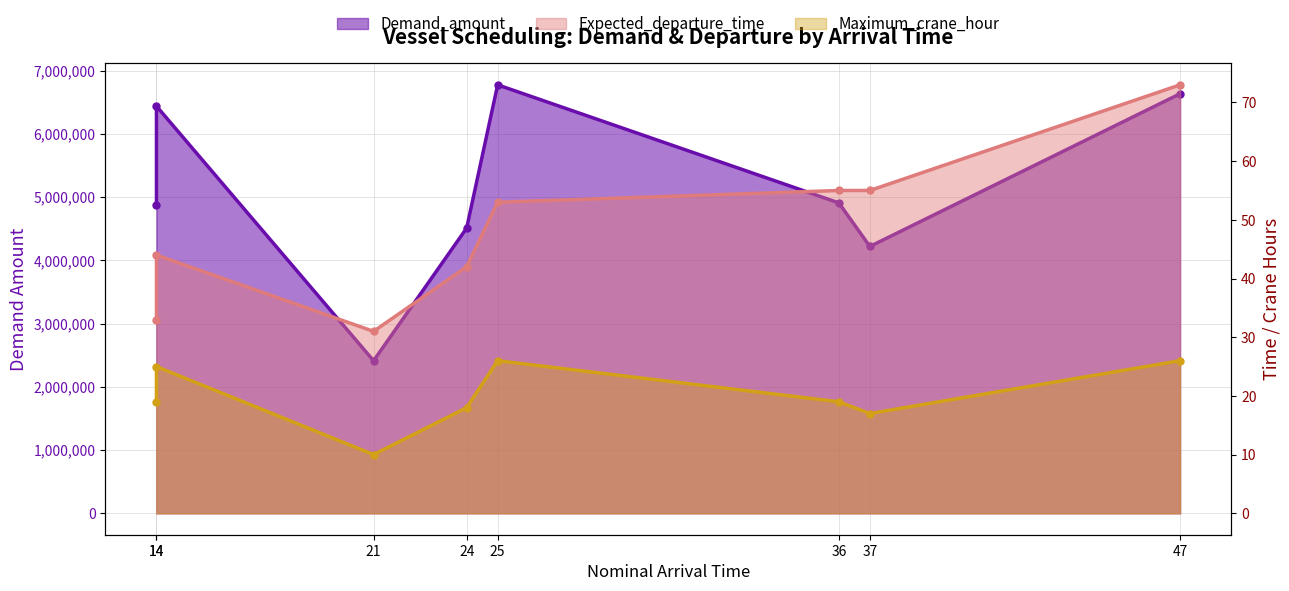

Reading left to right, extract all data points from this chart.

Demand_amount: 14=4878594	14=6437196	21=2411686	24=4508441	25=6773675	36=4907076	37=4218567	47=6632534
Expected_departure_time: 14=33	14=44	21=31	24=42	25=53	36=55	37=55	47=73
Maximum_crane_hour: 14=19	14=25	21=10	24=18	25=26	36=19	37=17	47=26